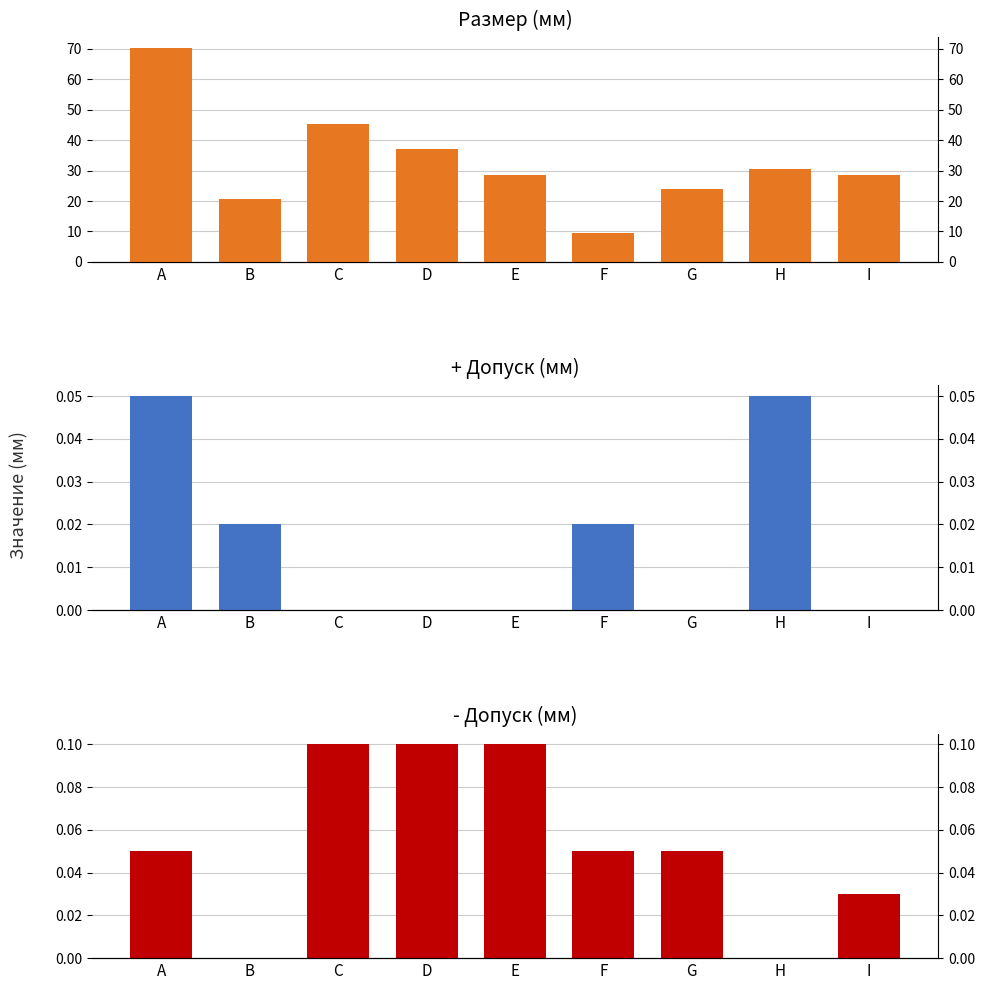

Where is - Допуск nearest to the value 0?

B